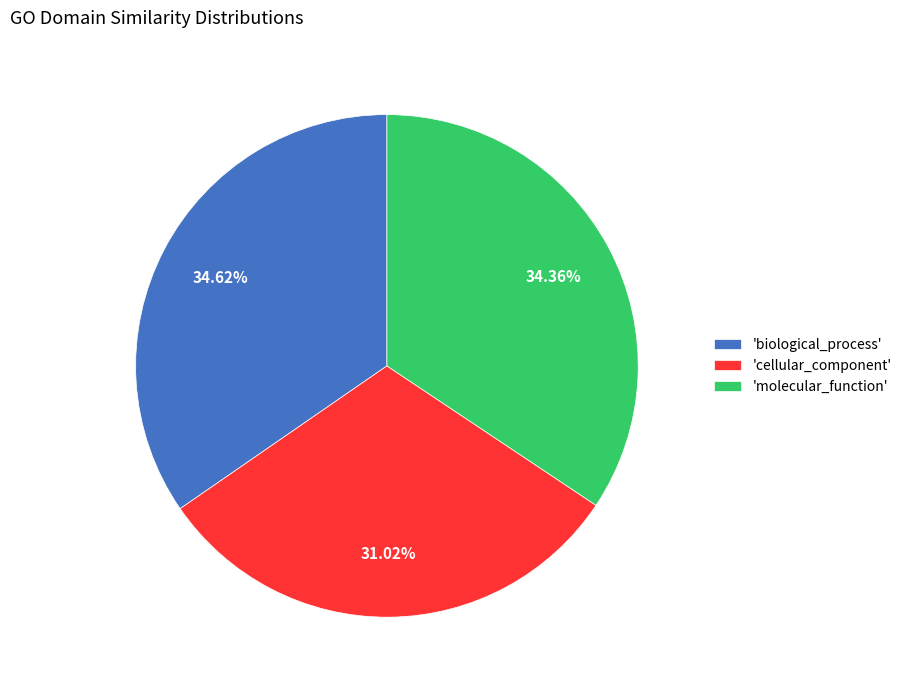

Do 'cellular_component' and 'molecular_function' together represent more than half of the pie?

Yes